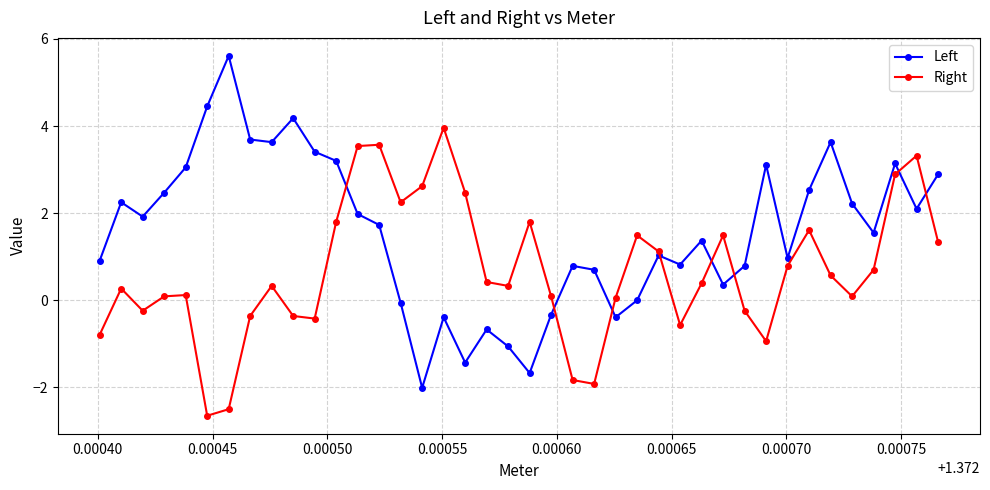

What is the maximum value shown in the chart?

5.6